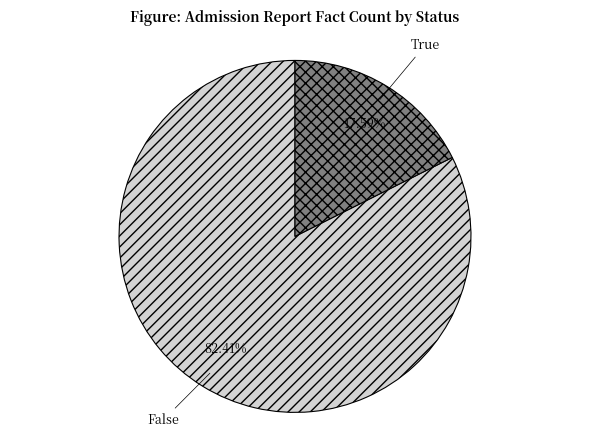

To the nearest percent, what portion does False represent?

82%